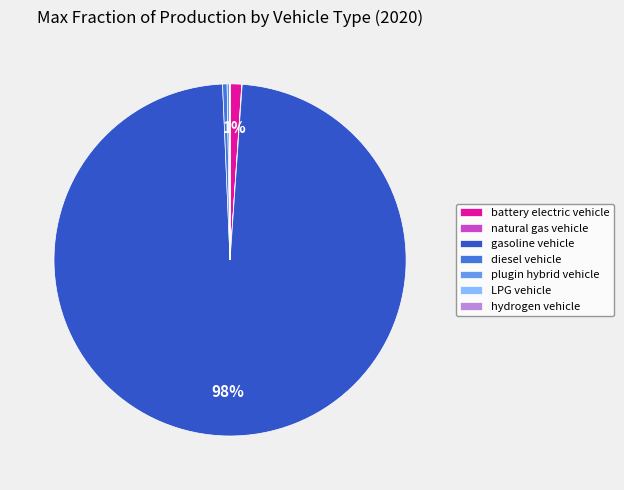

To the nearest percent, what is the average slice percentage?

14%